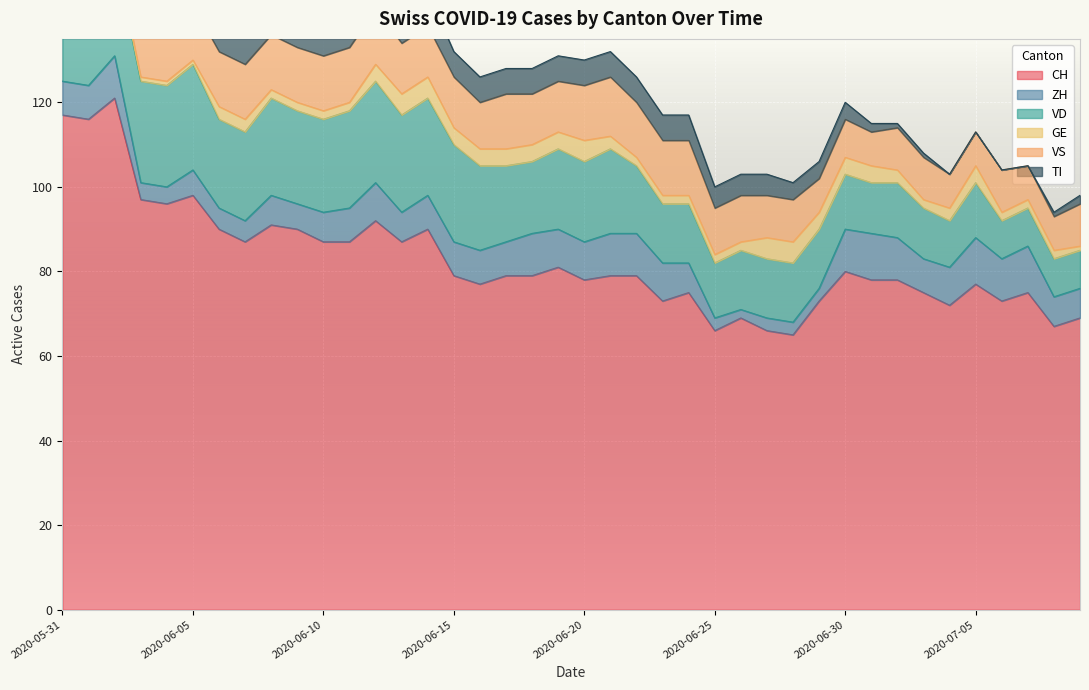

What position from the right is 2020-06-24?

16